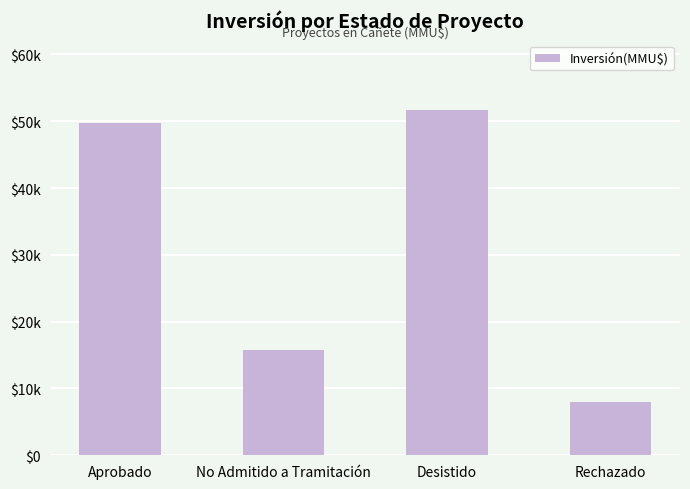

What is the label of the 4th bar from the right?

Aprobado